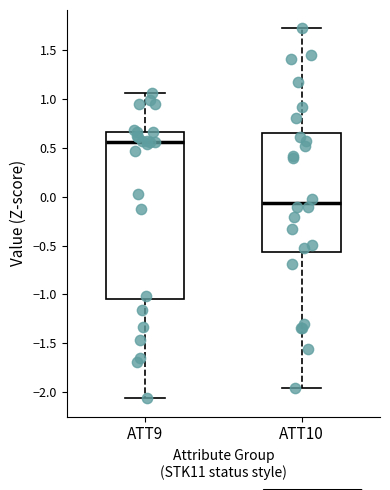

Reading left to right, transcribe this box plot: for each box, give where its median line is, the range the box spans, and where its two whiskers end, as read against the y-axis. The values are not printed on the chart, so give them approximately, as read against the axis.

ATT9: median 0.55, box -1.05 to 0.65, whiskers -2.05 to 1.05
ATT10: median -0.05, box -0.55 to 0.65, whiskers -1.95 to 1.70